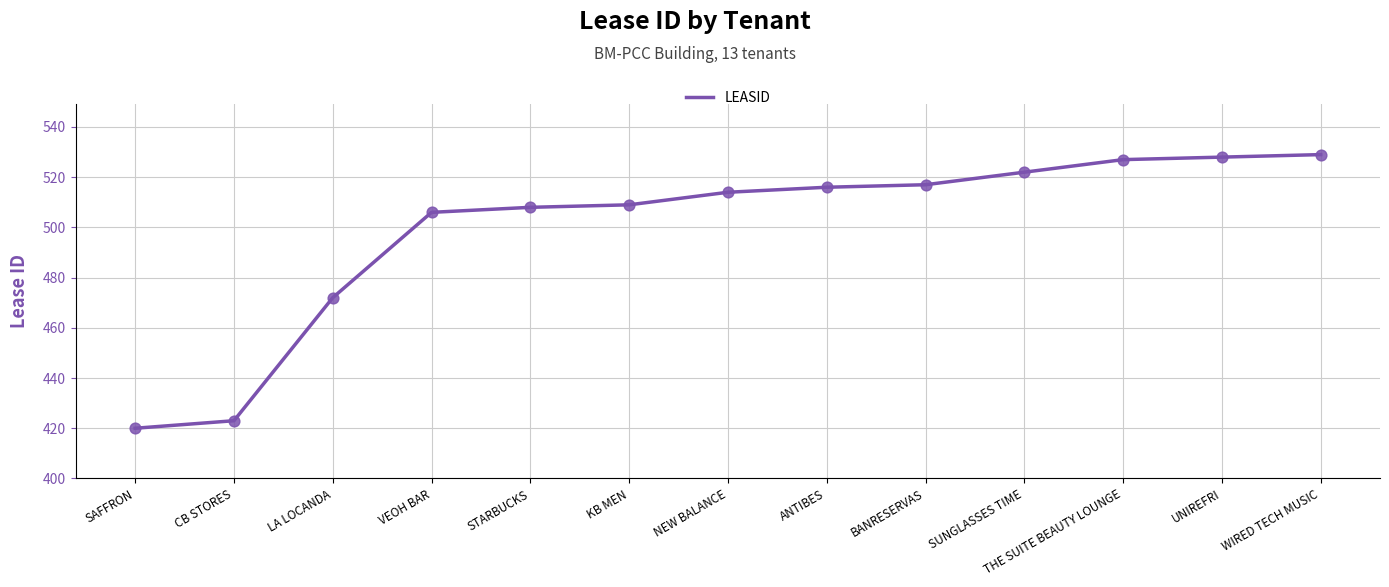

What is the change in value from NEW BALANCE to BANRESERVAS?

+3